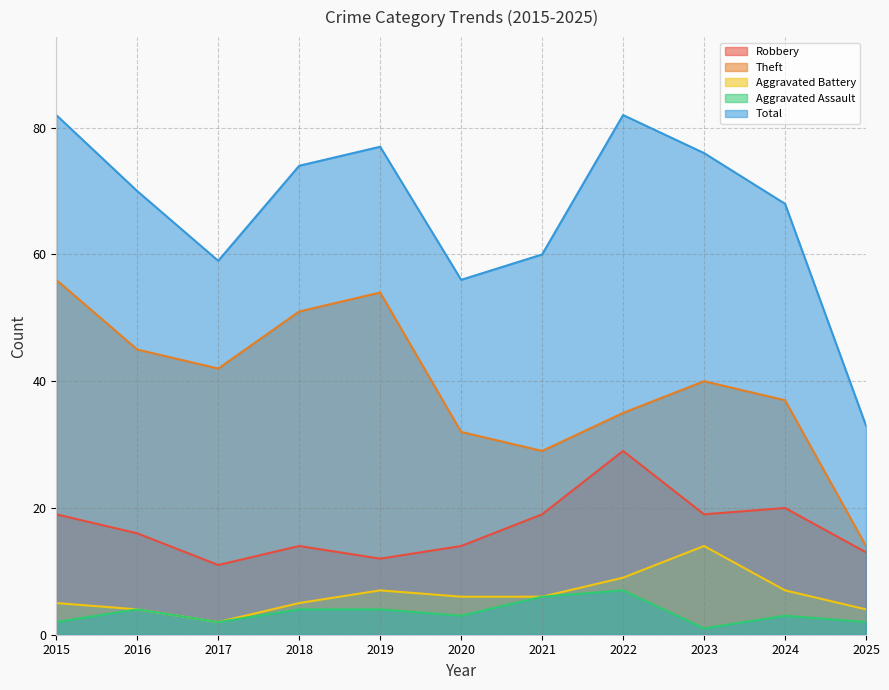

Reading left to right, extract all data points from this chart.

Robbery: 19	16	11	14	12	14	19	29	19	20	13
Theft: 56	45	42	51	54	32	29	35	40	37	14
Aggravated Battery: 5	4	2	5	7	6	6	9	14	7	4
Aggravated Assault: 2	4	2	4	4	3	6	7	1	3	2
Total: 82	70	59	74	77	56	60	82	76	68	33